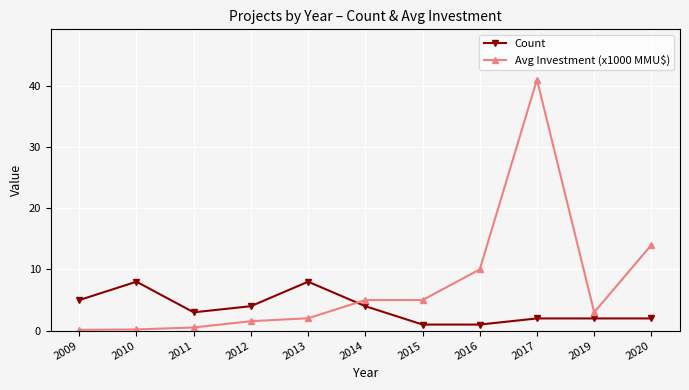

What is the difference between the maximum and minimum values in the Avg Investment (x1000 MMU$) series?

40.9